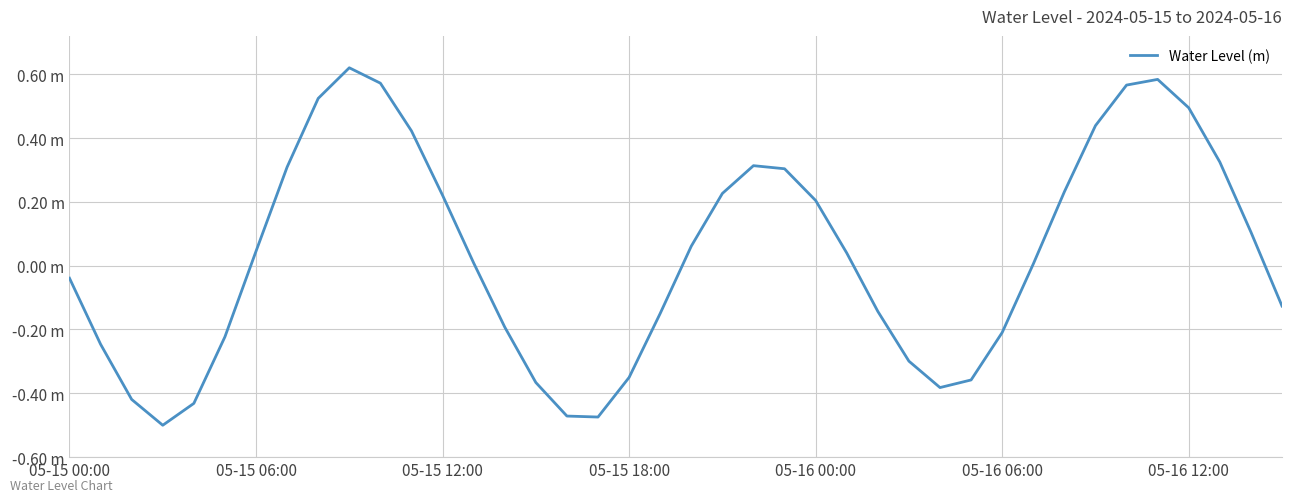

What is the sum of all values?

1.2